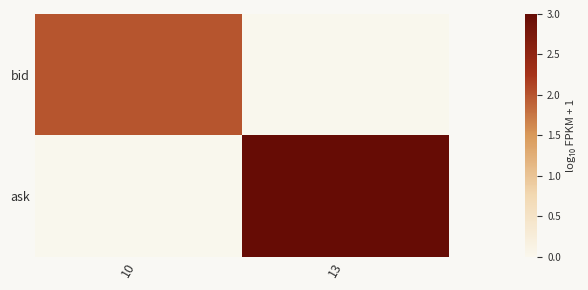

At which category does the chart reach its minimum across all series?

13